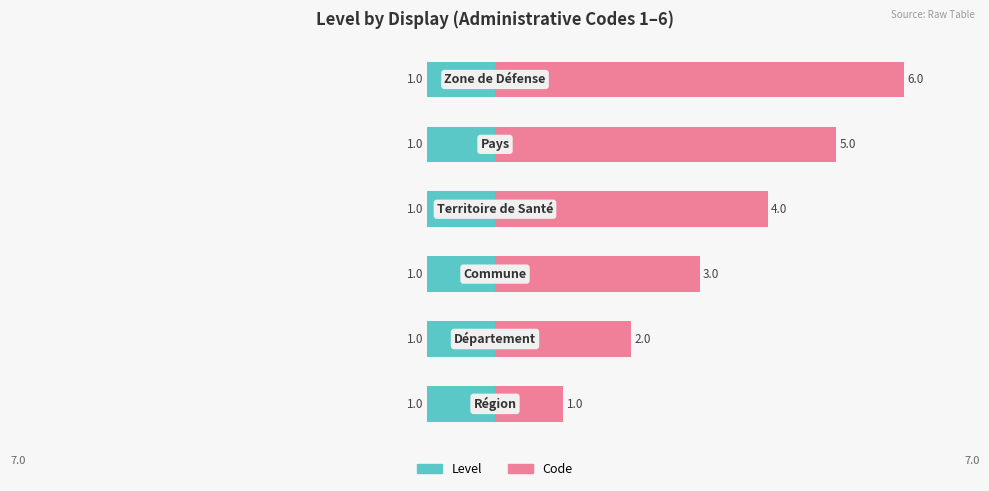

What is the value of the Code bar at the 5th from the left?

5.0